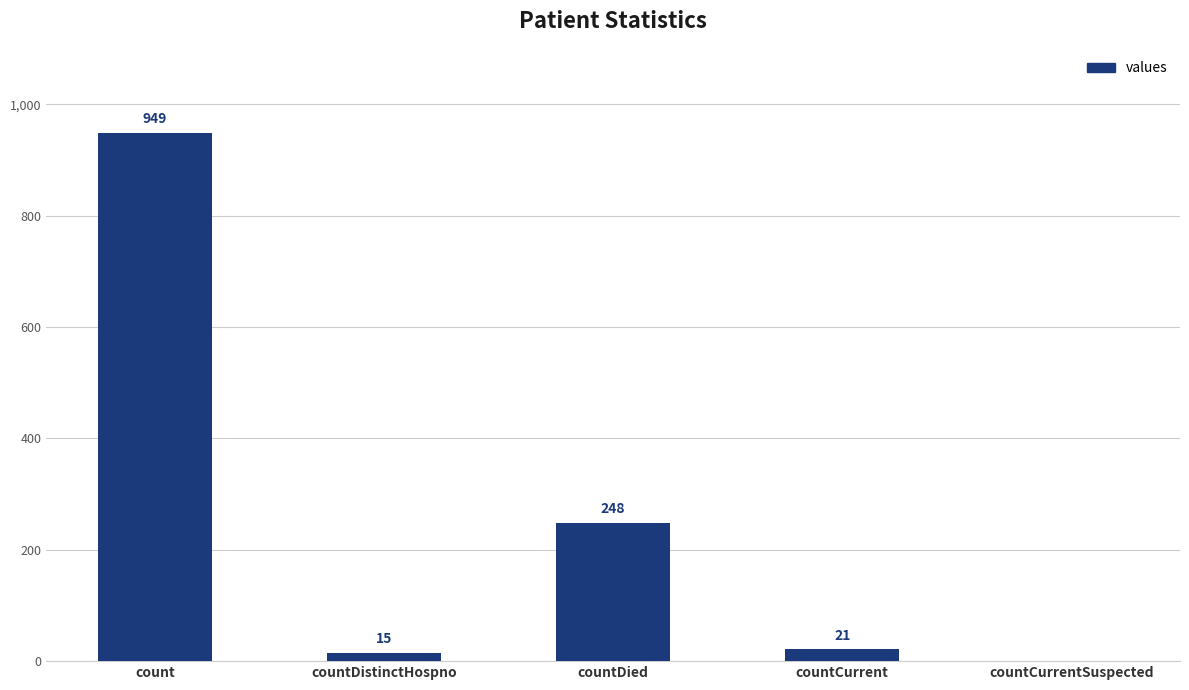

Are the bars grouped side by side (vs. stacked)?

No